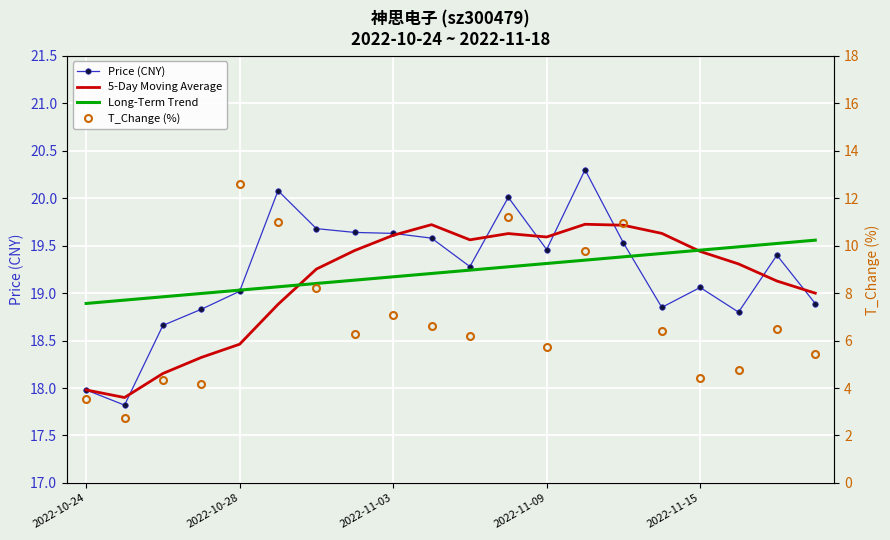

True or false: Long-Term Trend and T_Change (%) intersect in this chart.

False